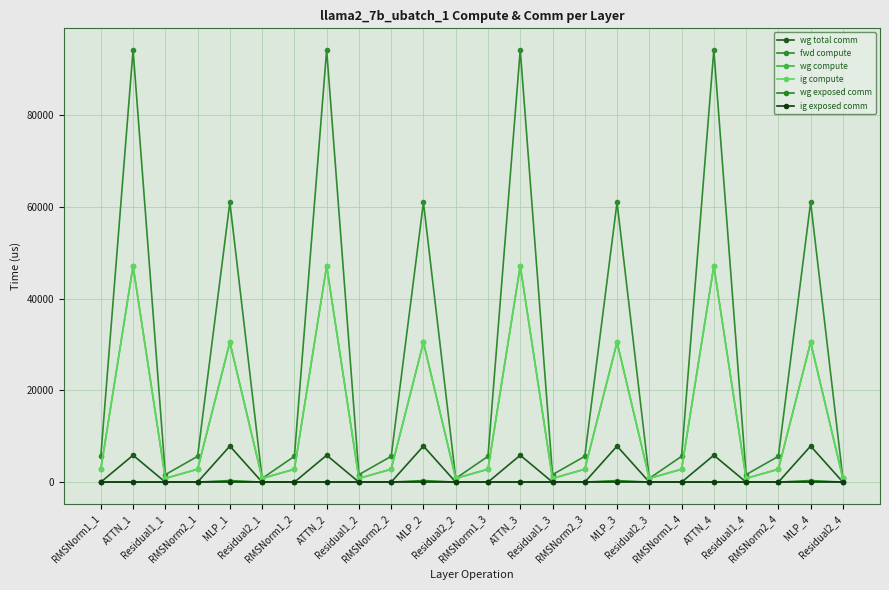

Is this an area chart (filled region under the line)?

No